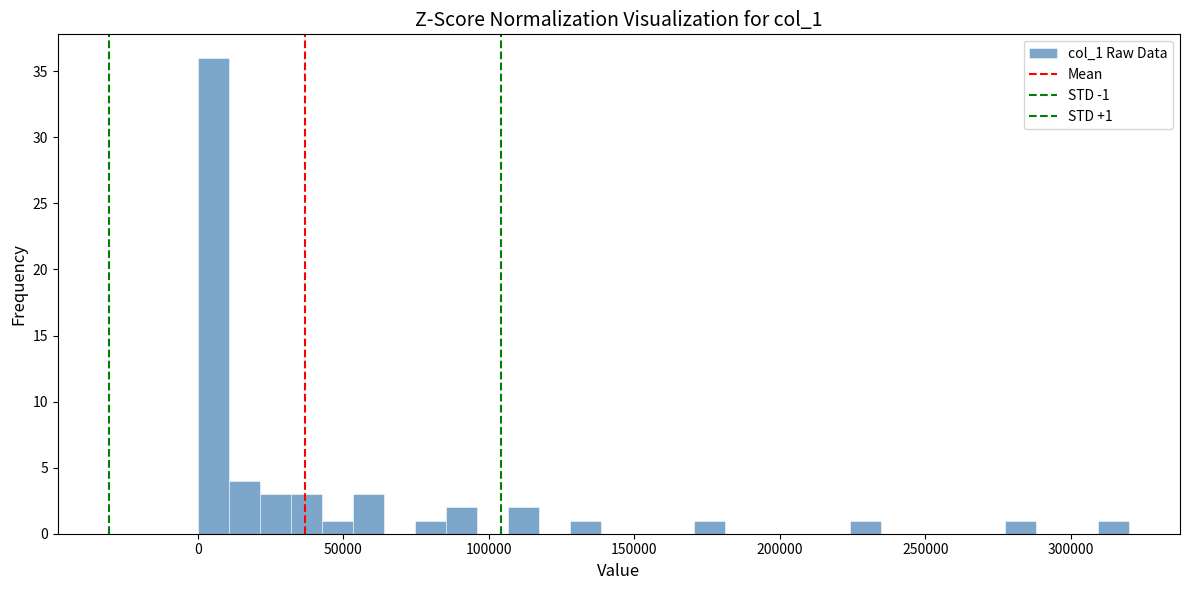

Around what value on the x-axis is the tallest bar? Give the approximate position of its centre, as read against the axis.

5000